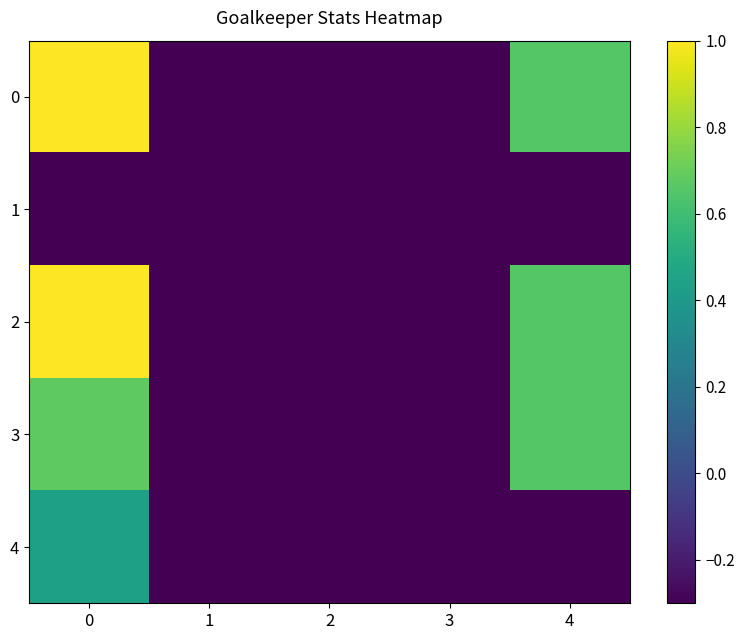

What is the minimum value shown in the chart?

-1.0